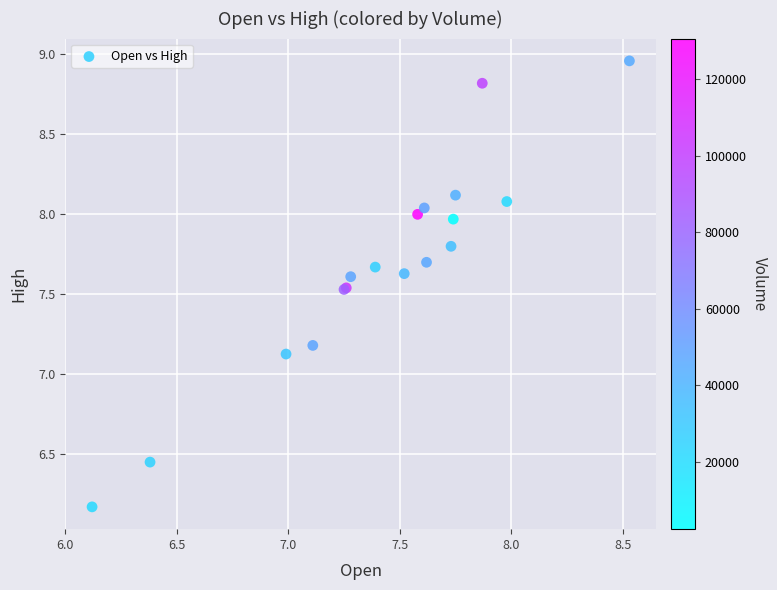

What Y value in the scatter plot is closest to 7?

7.1